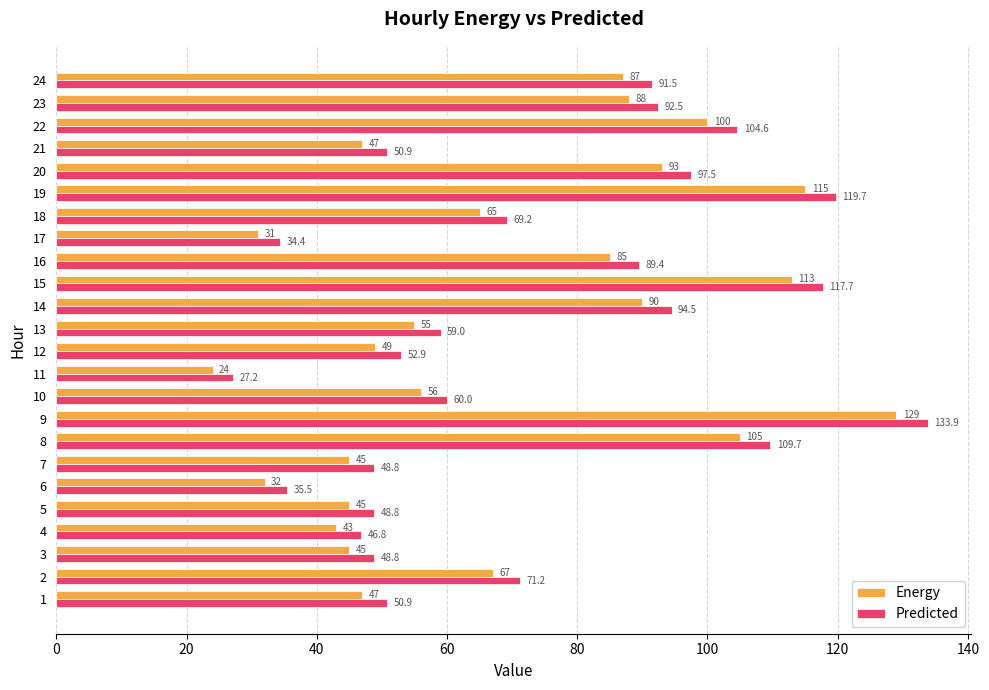

At which category is the sum across all series the highest?

9